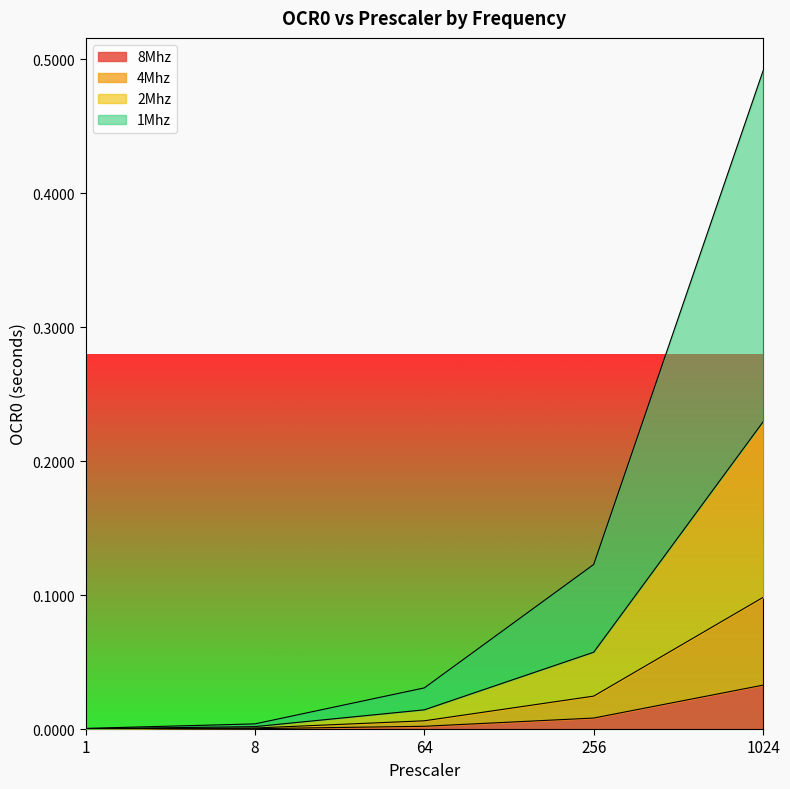

Where is 8Mhz nearest to the value 0?

1